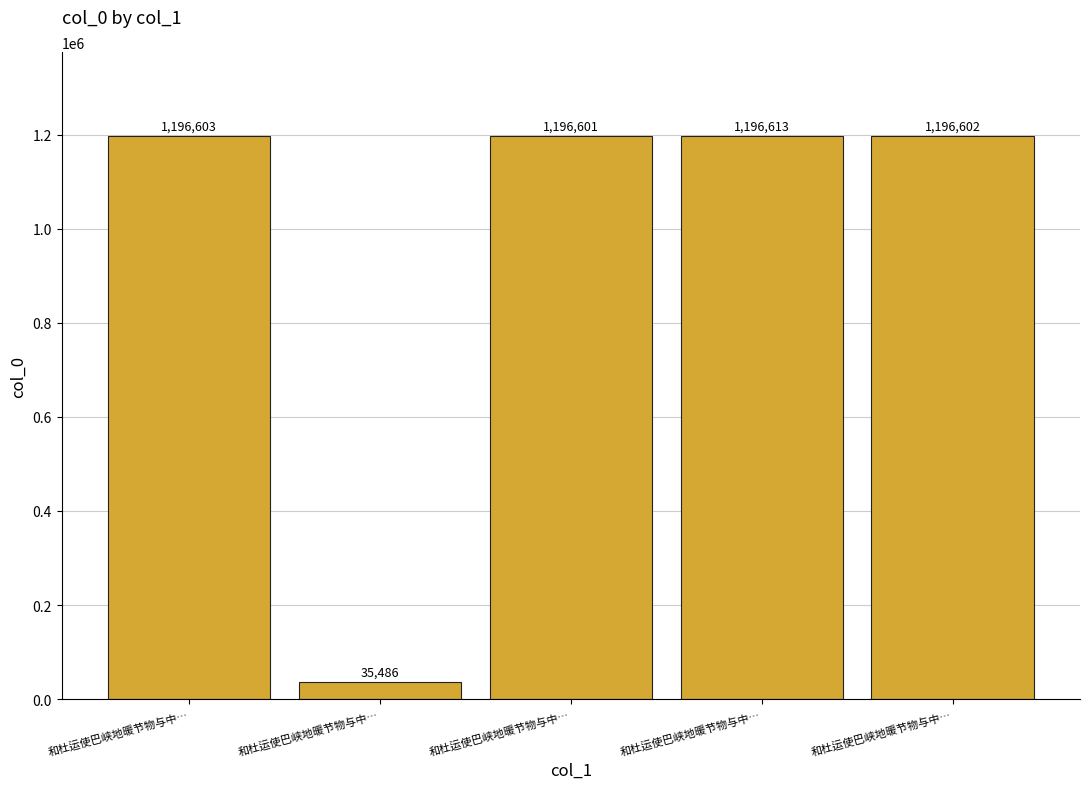

Does the chart contain any negative values?

No